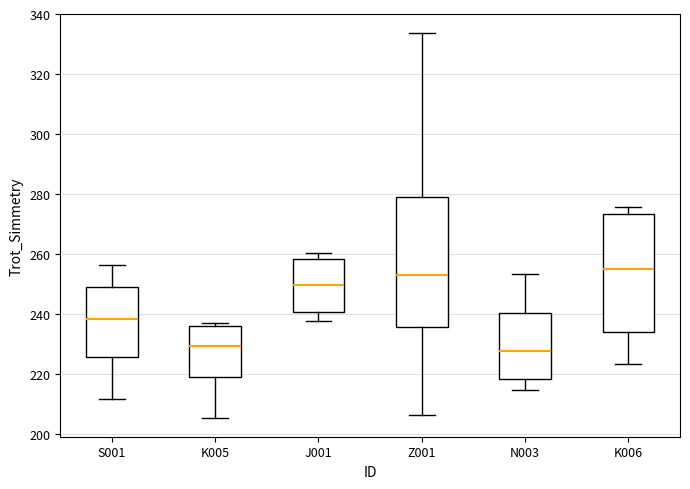

Comparing the boxes themselves (not the whiskers), which one is the tallest?

Z001